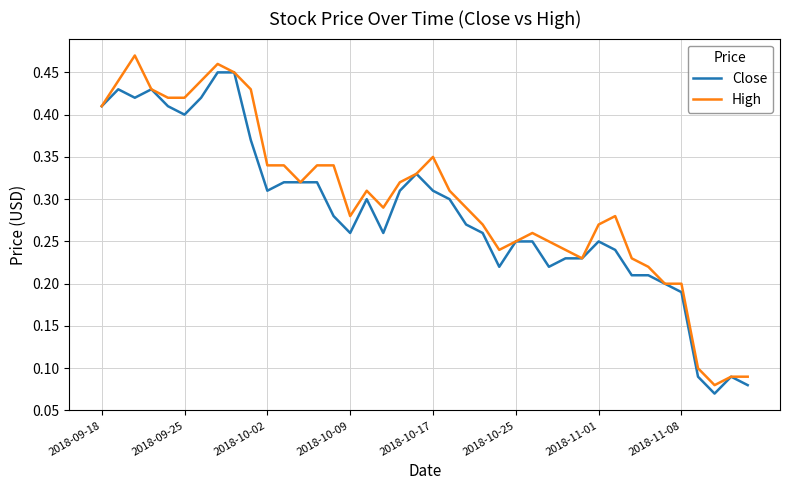

Rank the series by their maximum value, from highest to lowest.

High, Close